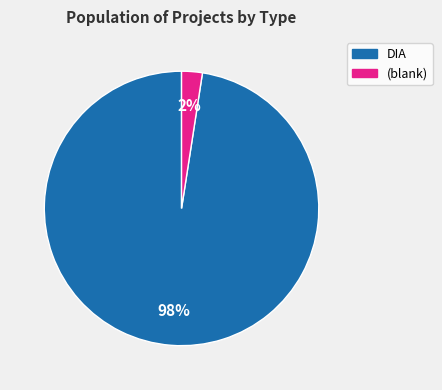

Is there a majority slice in this chart?

Yes